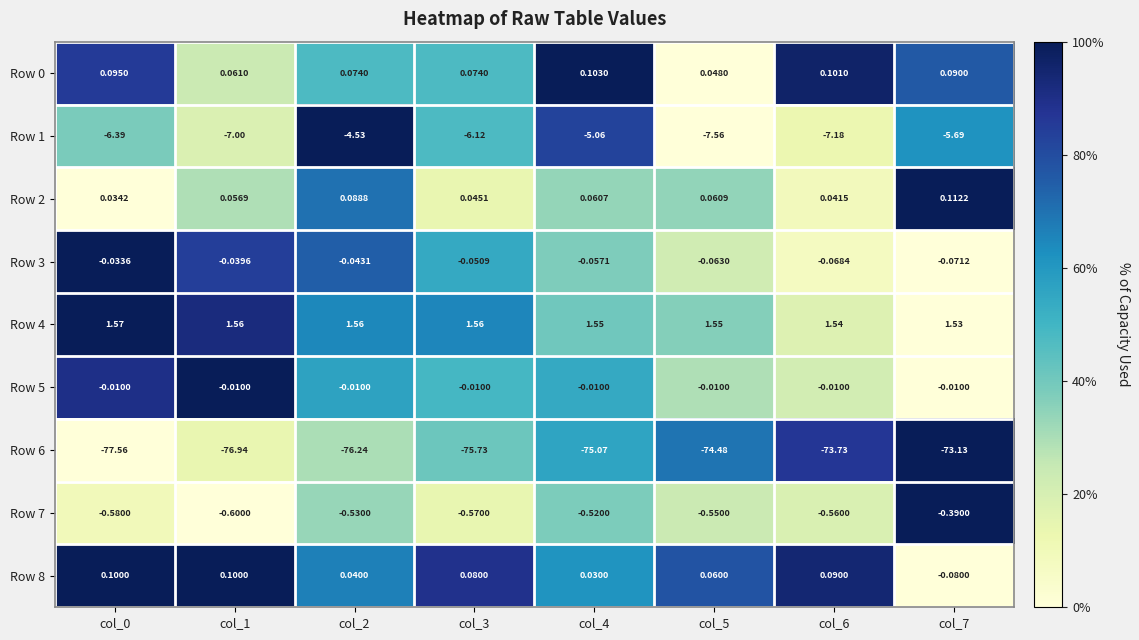

Is the value of Row 0 at col_4 greater than the value of Row 6 at col_7?

Yes